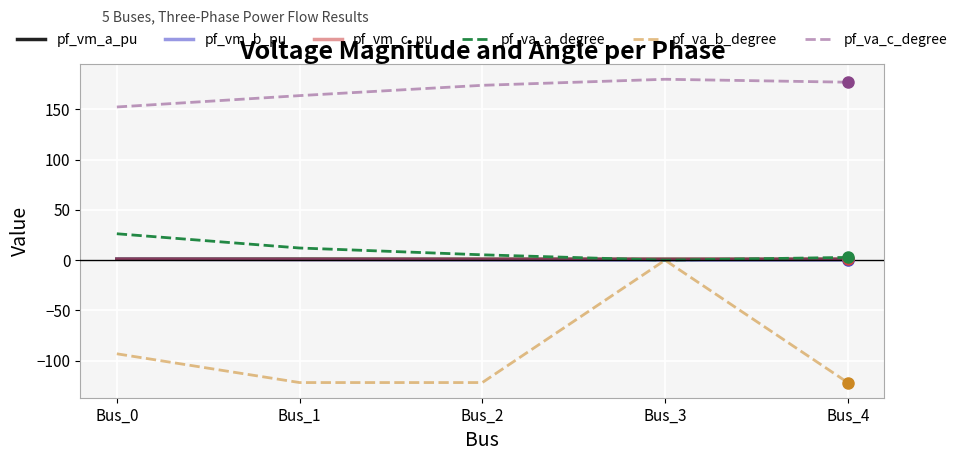

Between Bus_3 and Bus_4, which series saw the biggest shift?

pf_va_b_degree